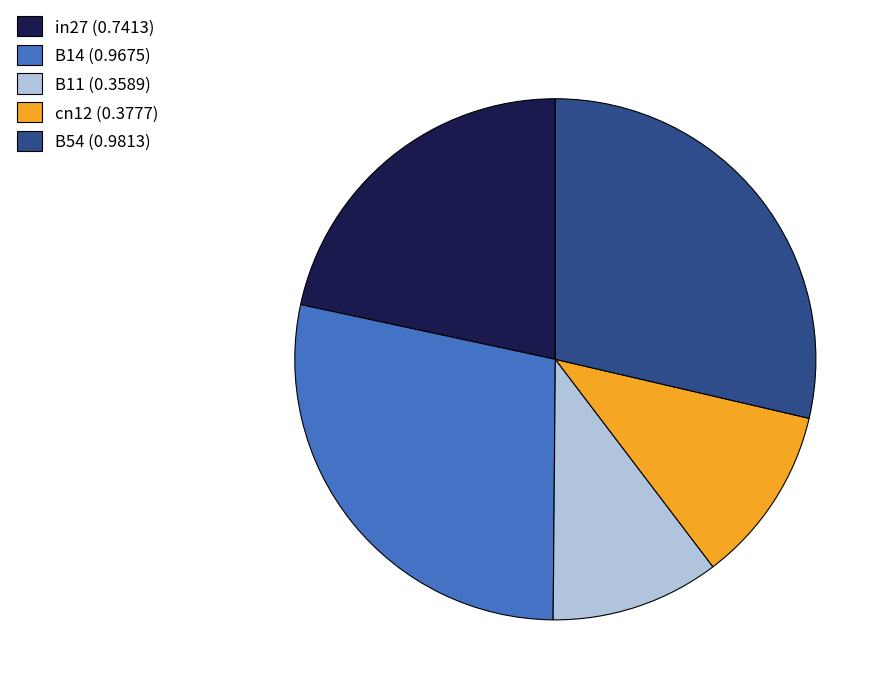

Which category has the smallest portion of the pie?

B11